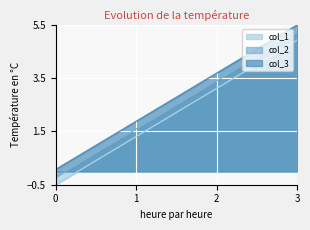

The col_1 series shows -0.5 at 0. True or false?

True